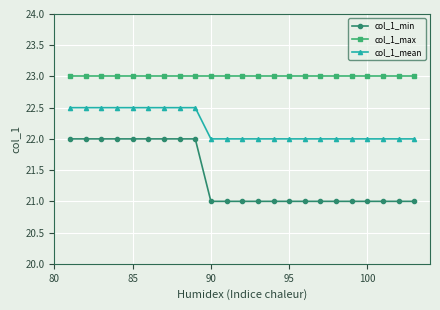

Is this an area chart (filled region under the line)?

No